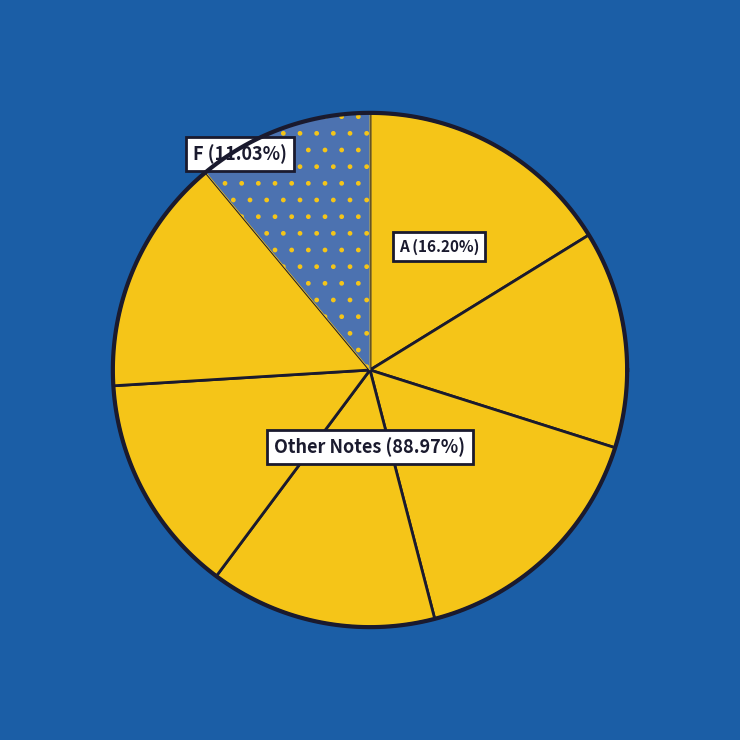

Does E represent more than half of the total?

No